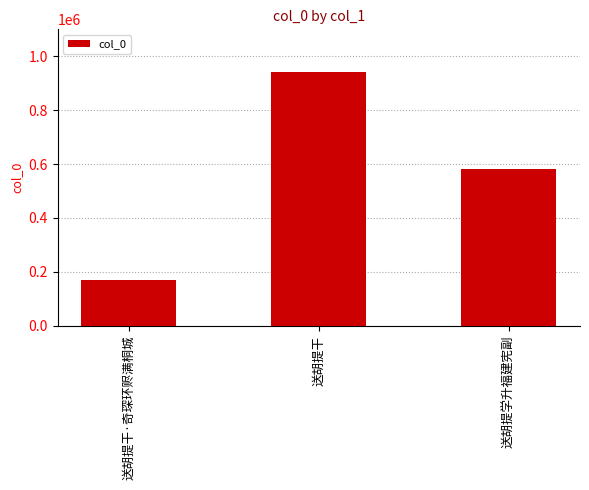

Where does the data first go above 581350?

送胡提干